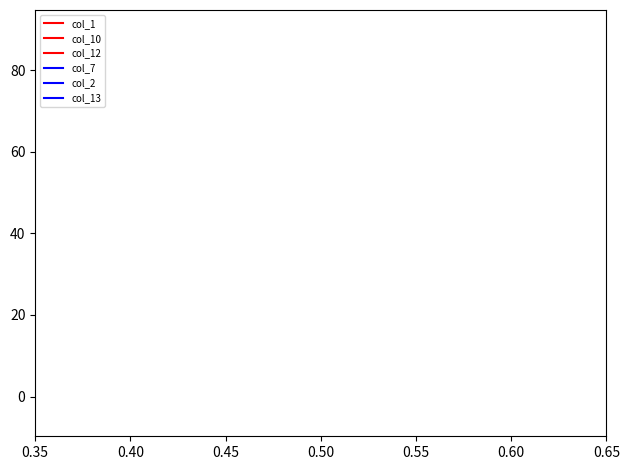

True or false: col_2 has a value of 12.3 at 23.

False